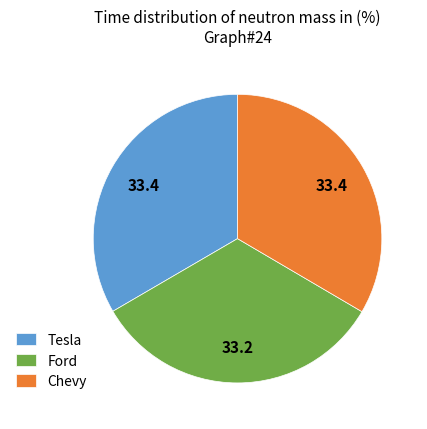

Combined, do Tesla and Ford account for over 50%?

Yes